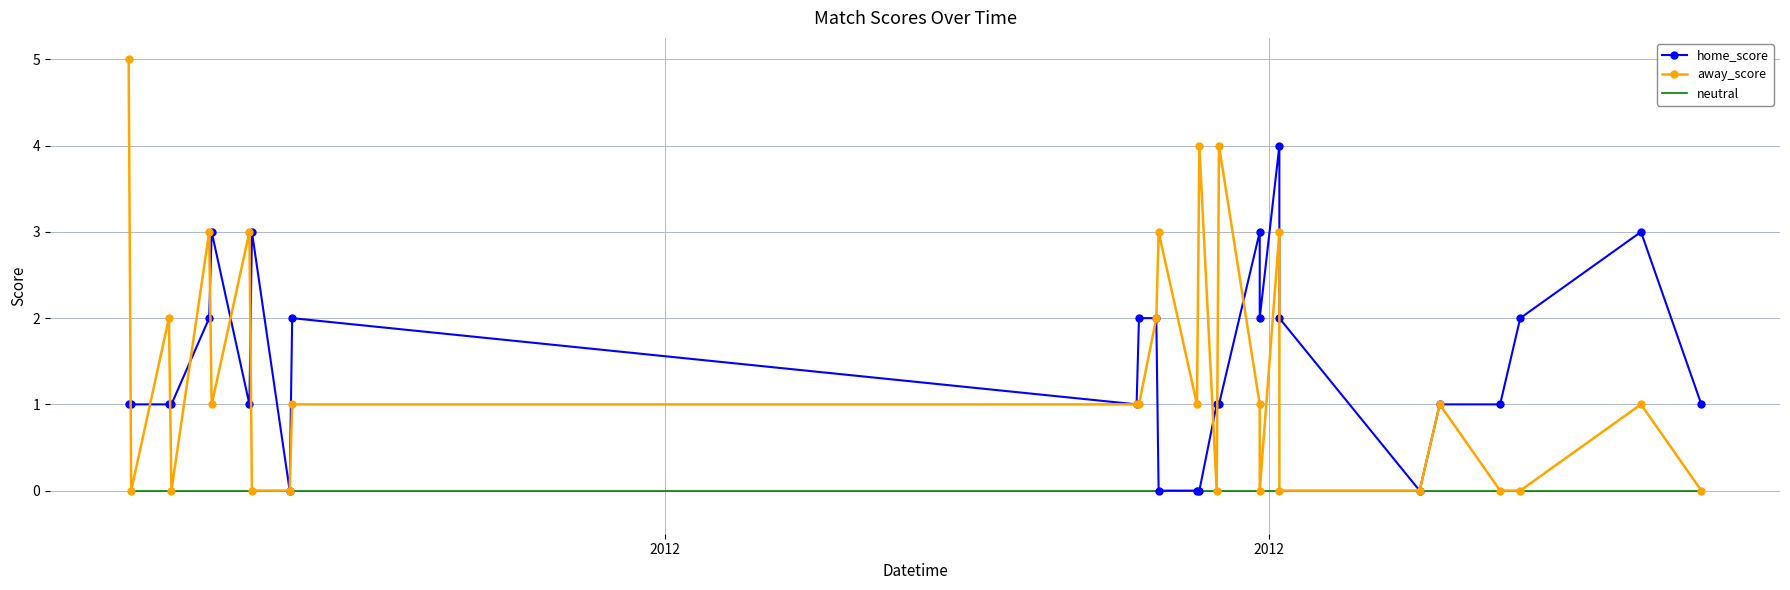

True or false: neutral has more than 2 points higher than both neighbors.

False